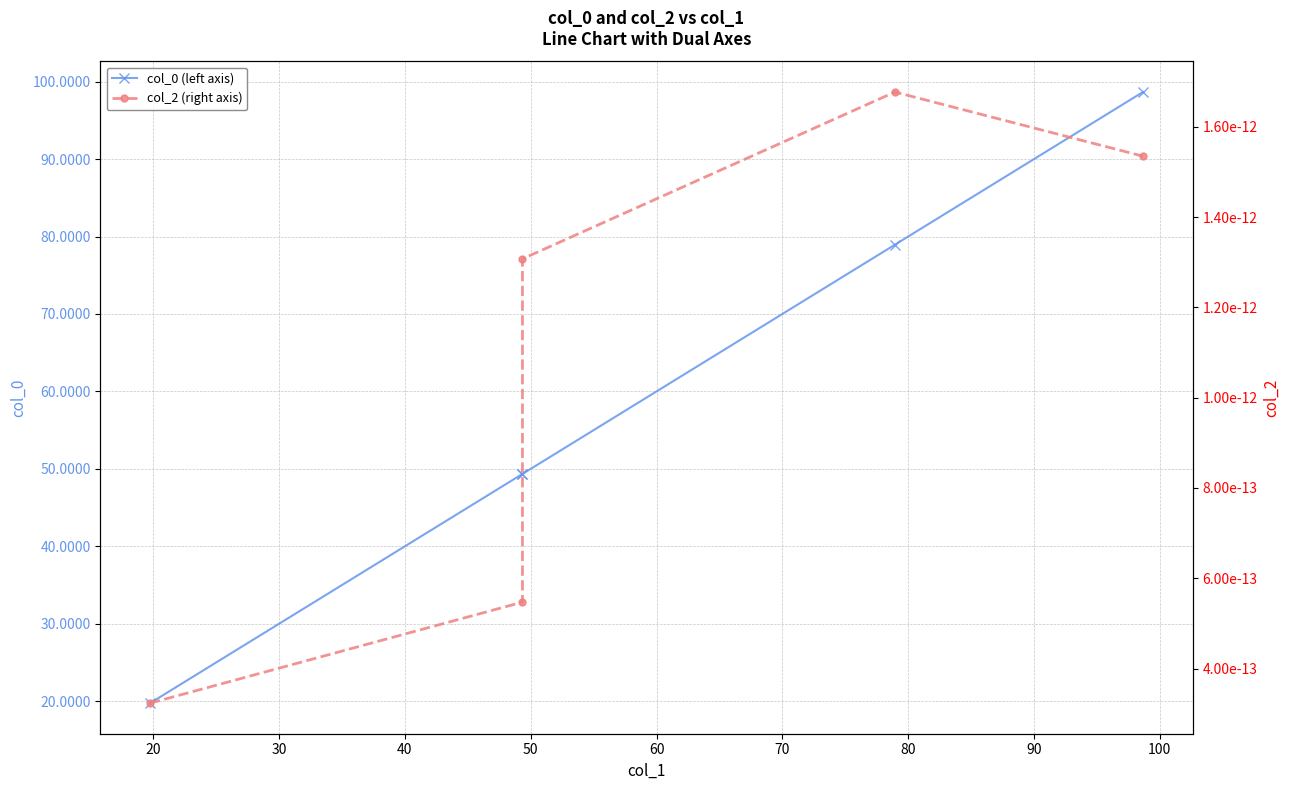

What are all the series names shown in the legend?

col_0 (left axis), col_2 (right axis)